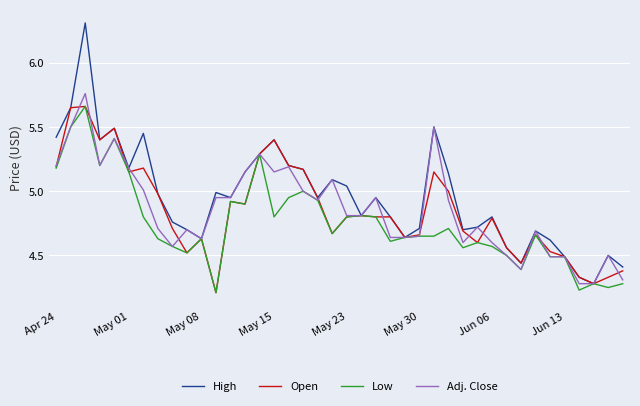

Which series has the largest total across all categories?

High